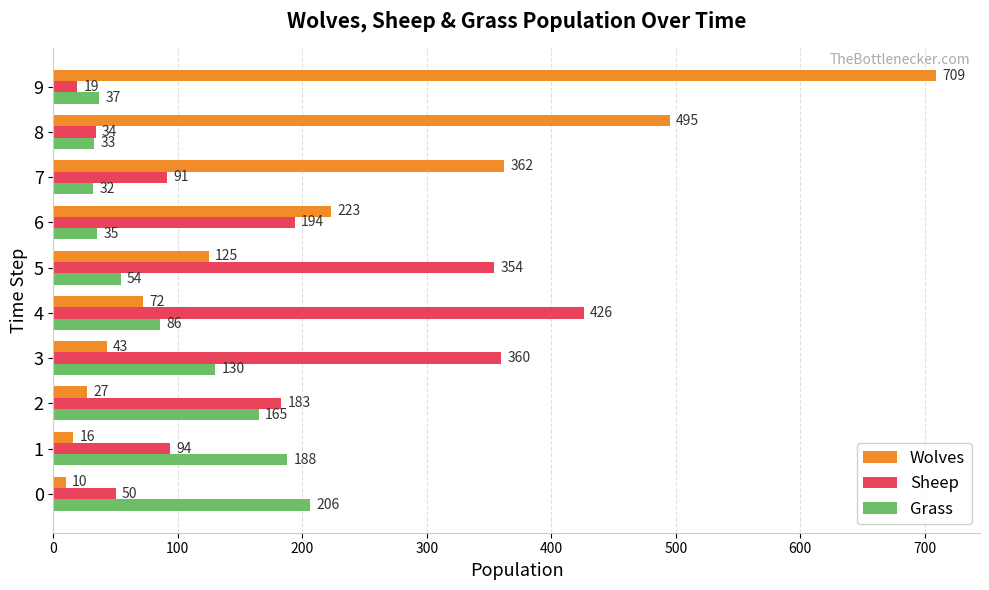

The value of Sheep at 8 is 34. True or false?

True